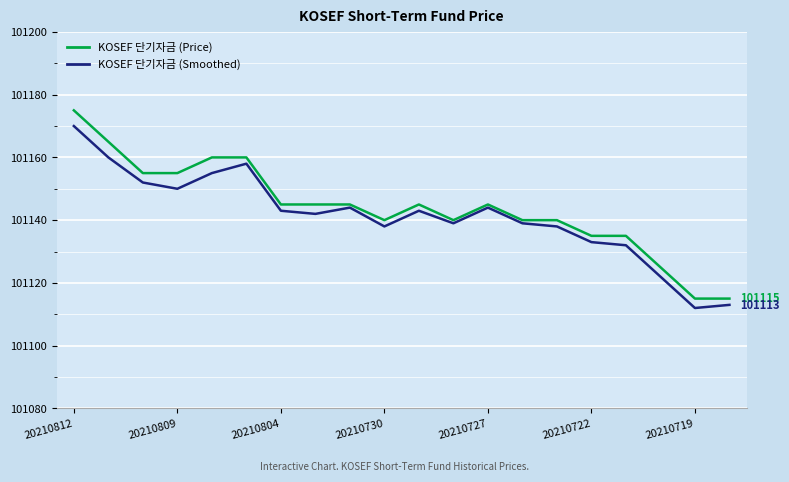

Does the chart have visible grid lines?

Yes